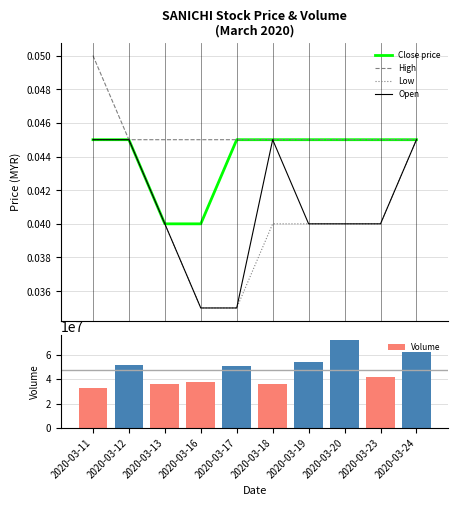

Reading left to right, extract all data points from this chart.

Close price: 2020-03-11=0.0	2020-03-12=0.0	2020-03-13=0.0	2020-03-16=0.0	2020-03-17=0.0	2020-03-18=0.0	2020-03-19=0.0	2020-03-20=0.0	2020-03-23=0.0	2020-03-24=0.0
High: 2020-03-11=0.1	2020-03-12=0.0	2020-03-13=0.0	2020-03-16=0.0	2020-03-17=0.0	2020-03-18=0.0	2020-03-19=0.0	2020-03-20=0.0	2020-03-23=0.0	2020-03-24=0.0
Low: 2020-03-11=0.0	2020-03-12=0.0	2020-03-13=0.0	2020-03-16=0.0	2020-03-17=0.0	2020-03-18=0.0	2020-03-19=0.0	2020-03-20=0.0	2020-03-23=0.0	2020-03-24=0.0
Open: 2020-03-11=0.0	2020-03-12=0.0	2020-03-13=0.0	2020-03-16=0.0	2020-03-17=0.0	2020-03-18=0.0	2020-03-19=0.0	2020-03-20=0.0	2020-03-23=0.0	2020-03-24=0.0
Volume: 2020-03-11=32383200.0	2020-03-12=51110000.0	2020-03-13=36355400.0	2020-03-16=37587000.0	2020-03-17=51090900.0	2020-03-18=36097400.0	2020-03-19=54094300.0	2020-03-20=72136200.0	2020-03-23=41522100.0	2020-03-24=62072000.0